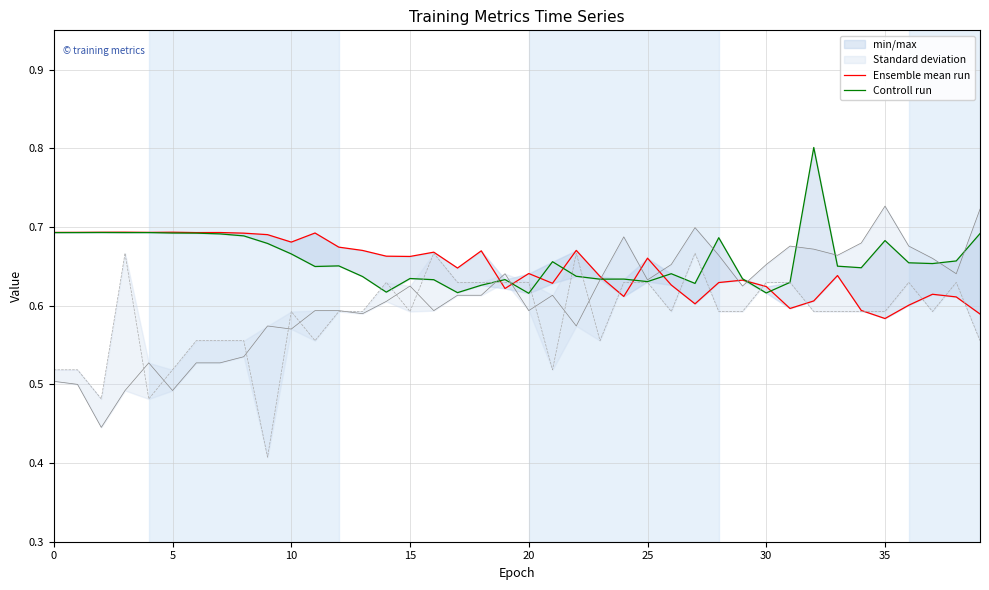

After their last crossing, which series has the higher values: Ensemble mean run or Controll run?

Controll run